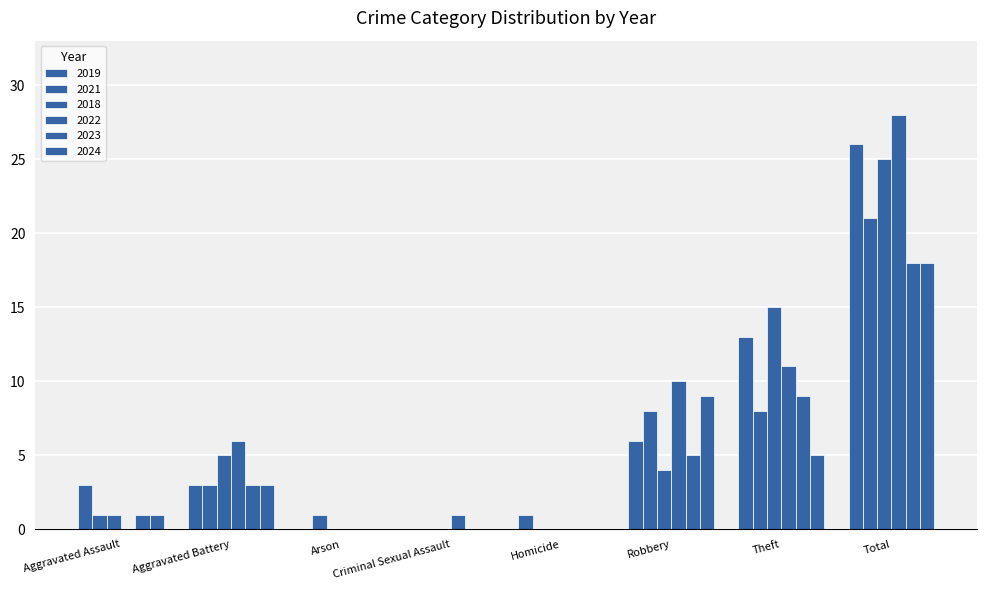

Where is 2022 nearest to the value 14?

Theft